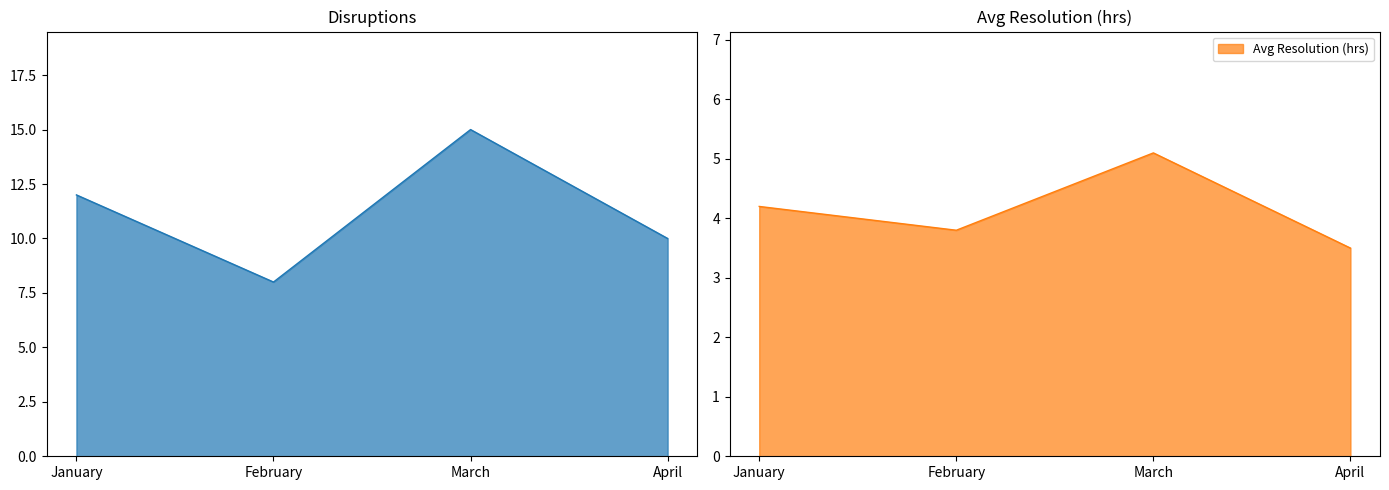

At which label does Avg Resolution (hrs) first exceed 4?

January